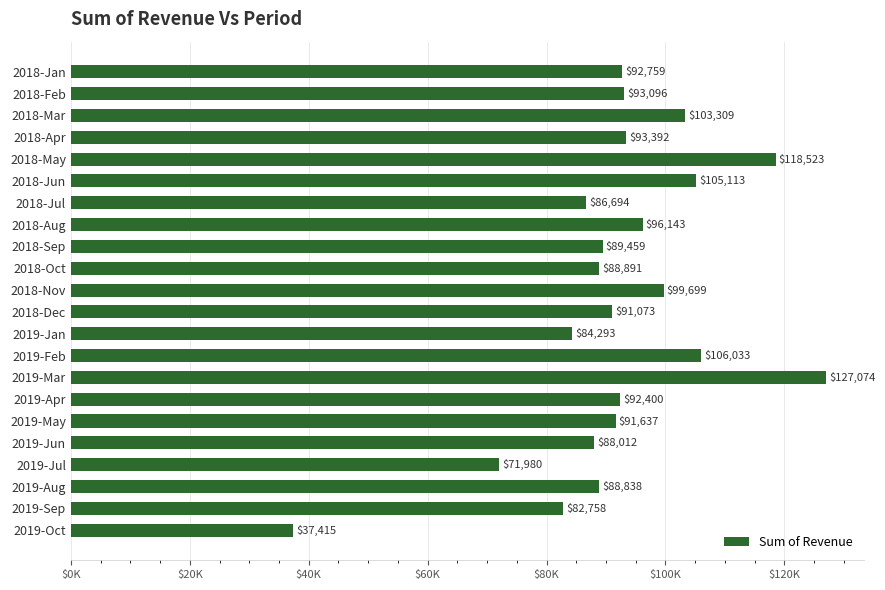

Are the bars horizontal?

Yes